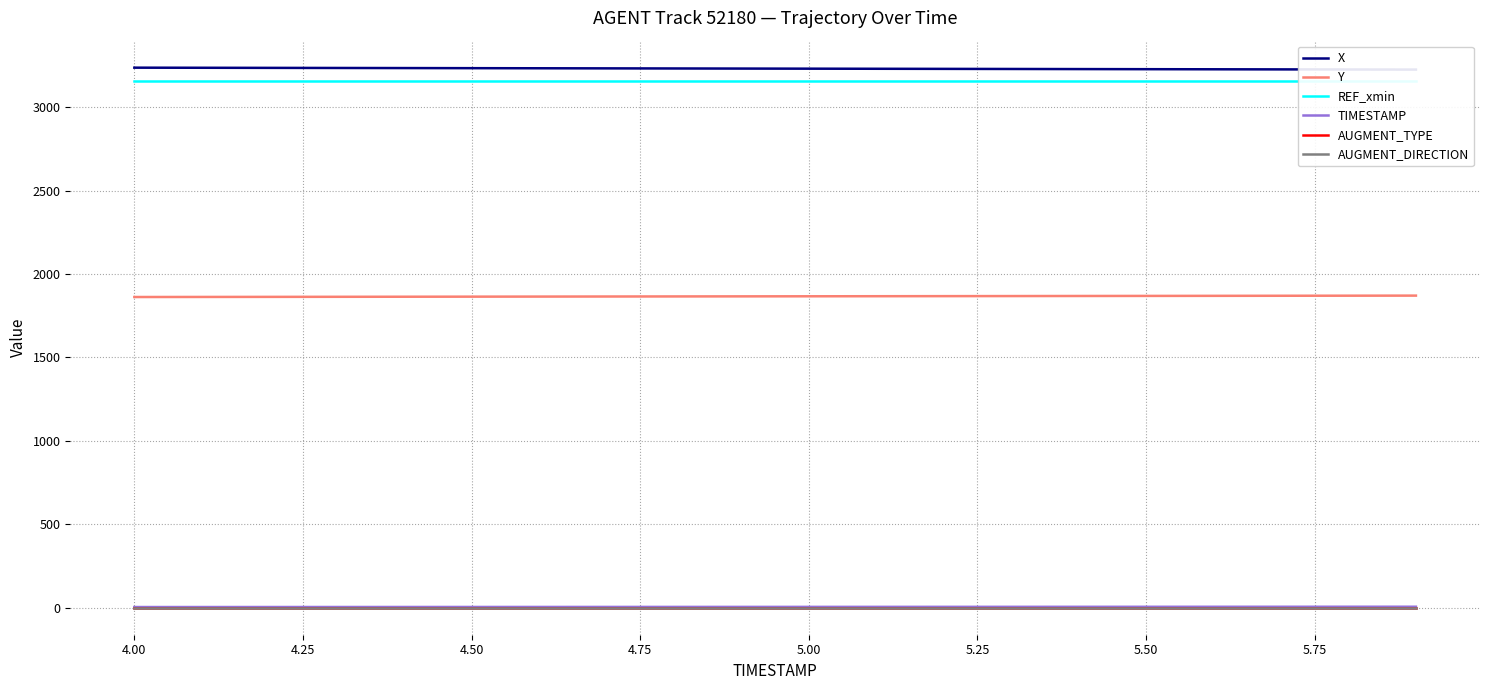

Is it true that TIMESTAMP equals 4.0 at 4.00?

True